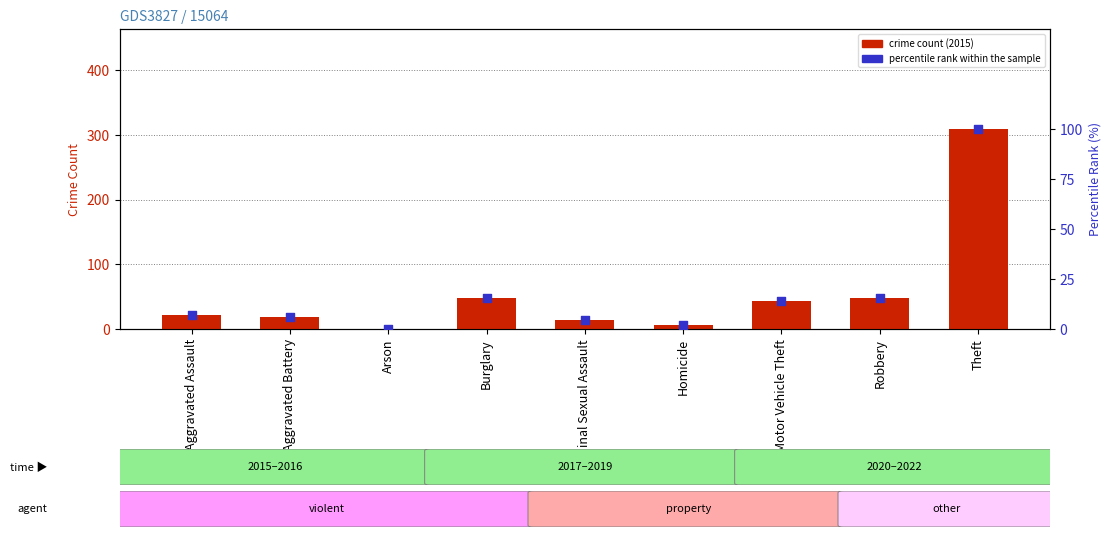

What are all the series names shown in the legend?

crime count (2015), percentile rank within the sample